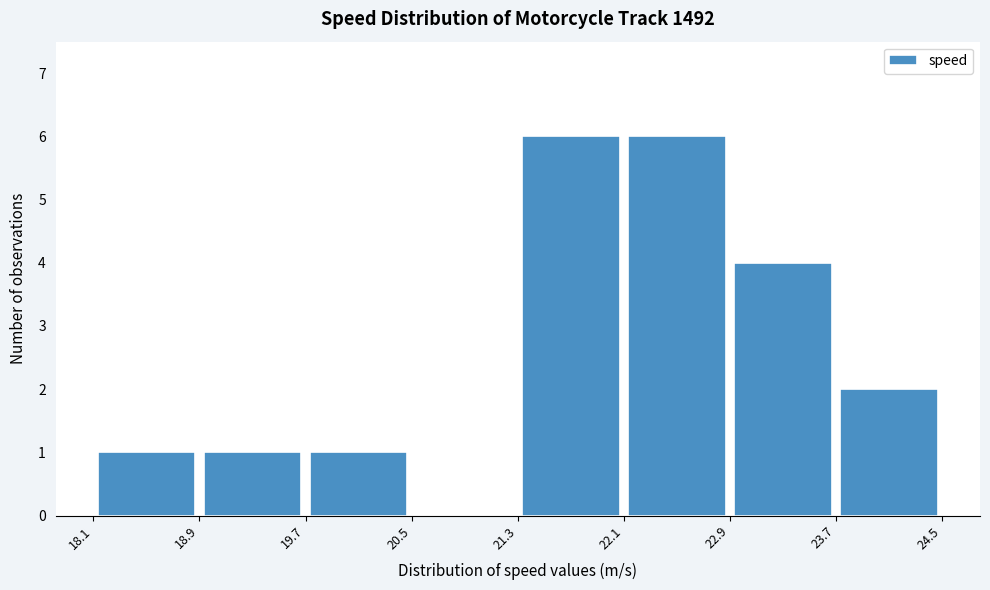

Reading left to right, list every bar in this chart as the range it spans on the x-axis followed by its height. The values are not printed on the chart, so give them approximately, as read against the axis.

18.1 to 18.9: 1
18.9 to 19.7: 1
19.7 to 20.5: 1
20.5 to 21.3: 0
21.3 to 22.1: 6
22.1 to 22.9: 6
22.9 to 23.7: 4
23.7 to 24.5: 2